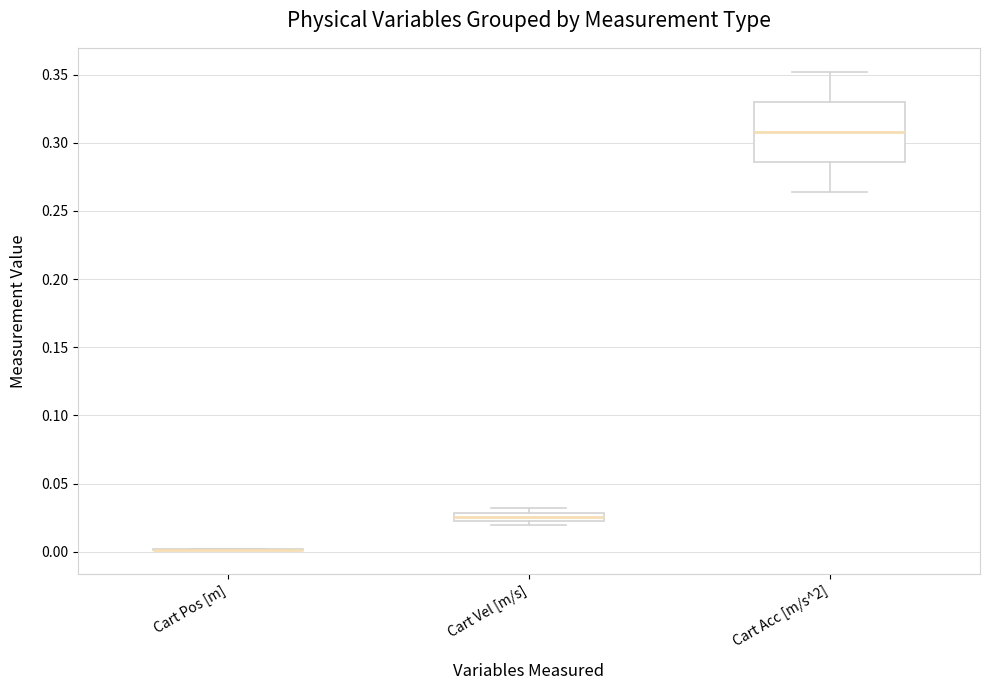

Where is the lower edge of the box for Cart Acc [m/s^2] on the y-axis? The values are not printed on the chart, so give them approximately, as read against the axis.

0.285